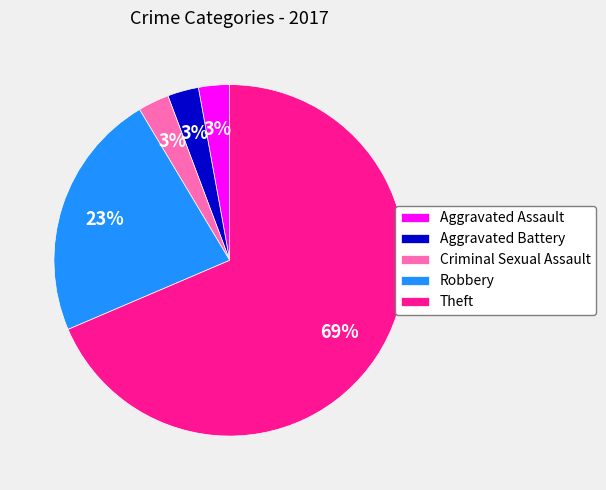

The Aggravated Battery slice represents 3% of the pie. True or false?

True